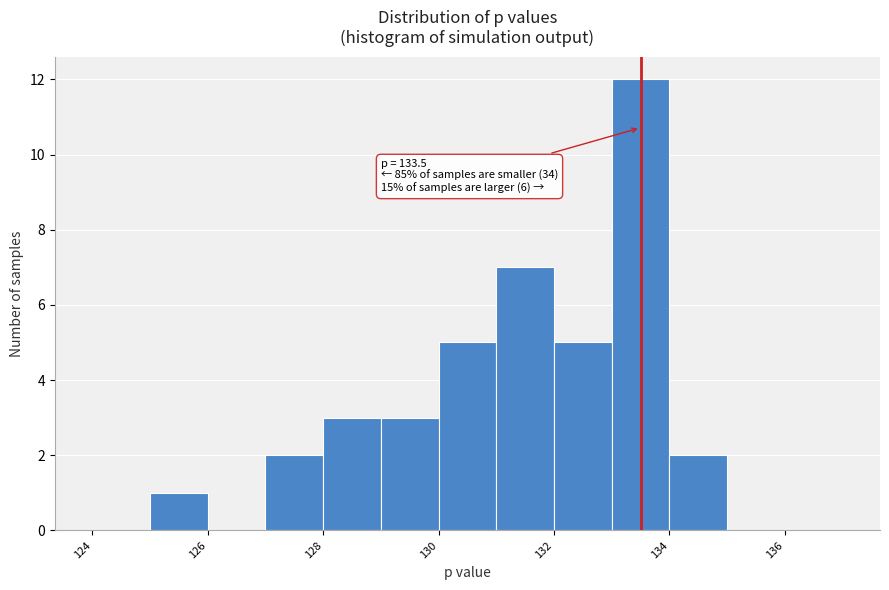

Which range on the x-axis has the tallest bar?

133 to 134